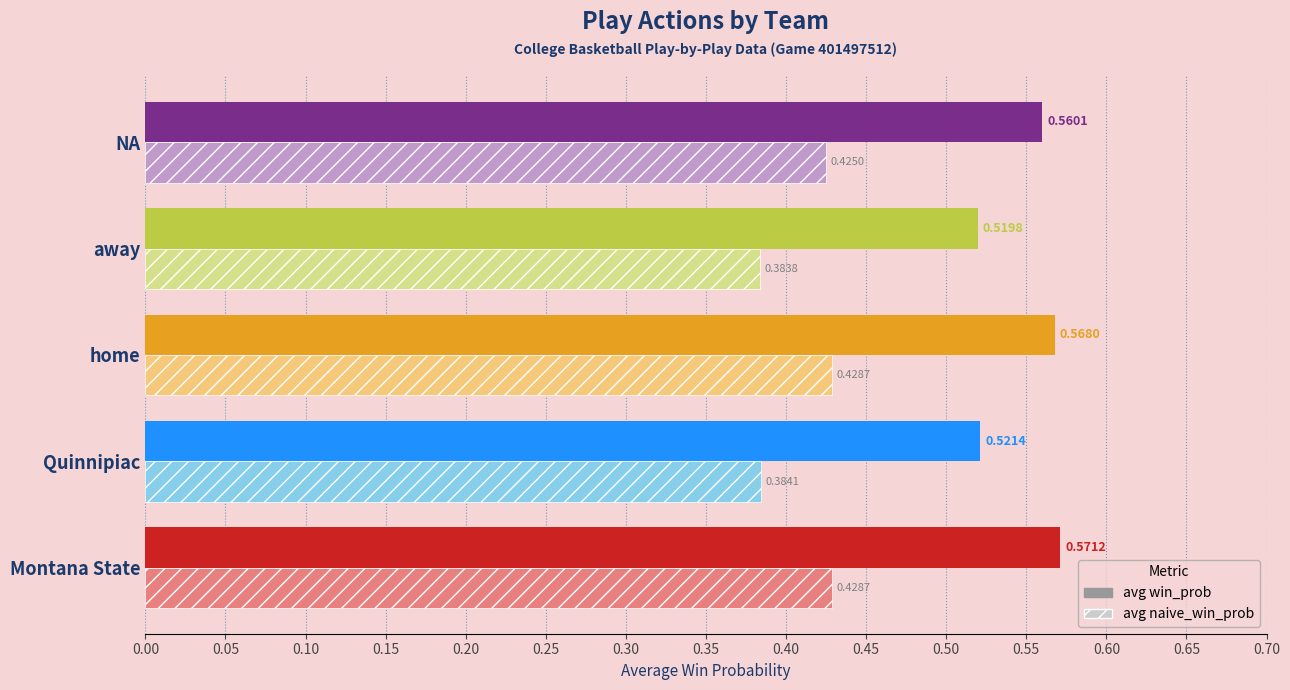

What are all the series names shown in the legend?

avg win_prob, avg naive_win_prob